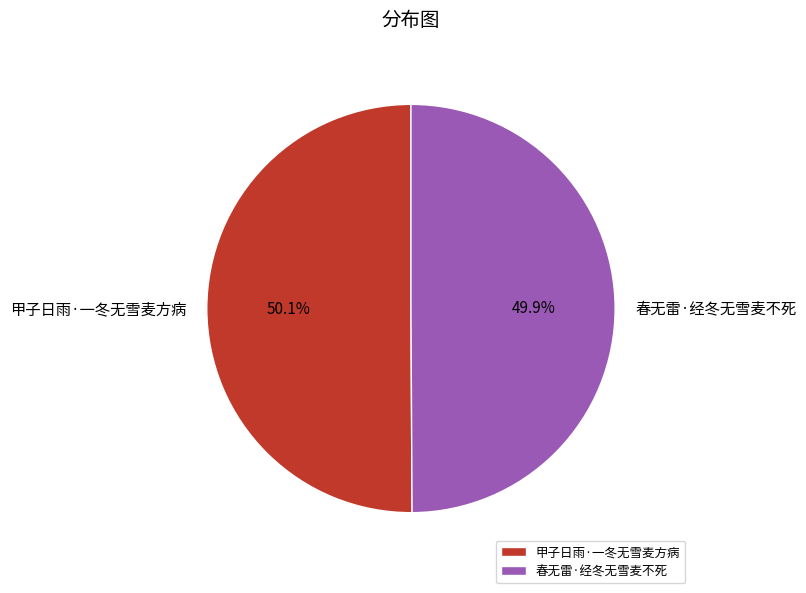

To the nearest percent, what is the combined percentage of 甲子日雨·一冬无雪麦方病 and 春无雷·经冬无雪麦不死?

100%